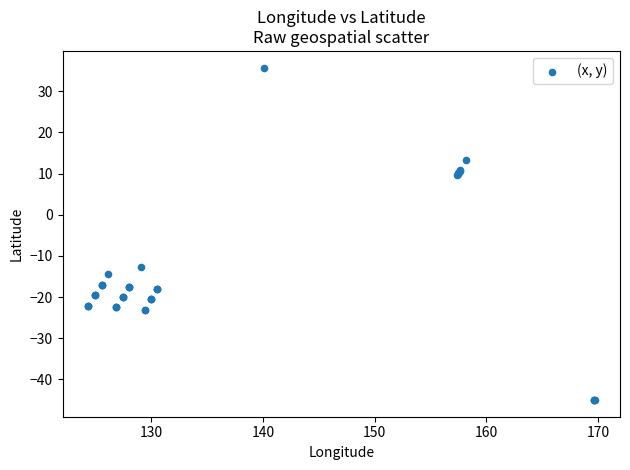

What Y value in the scatter plot is closest to -4?

-12.6